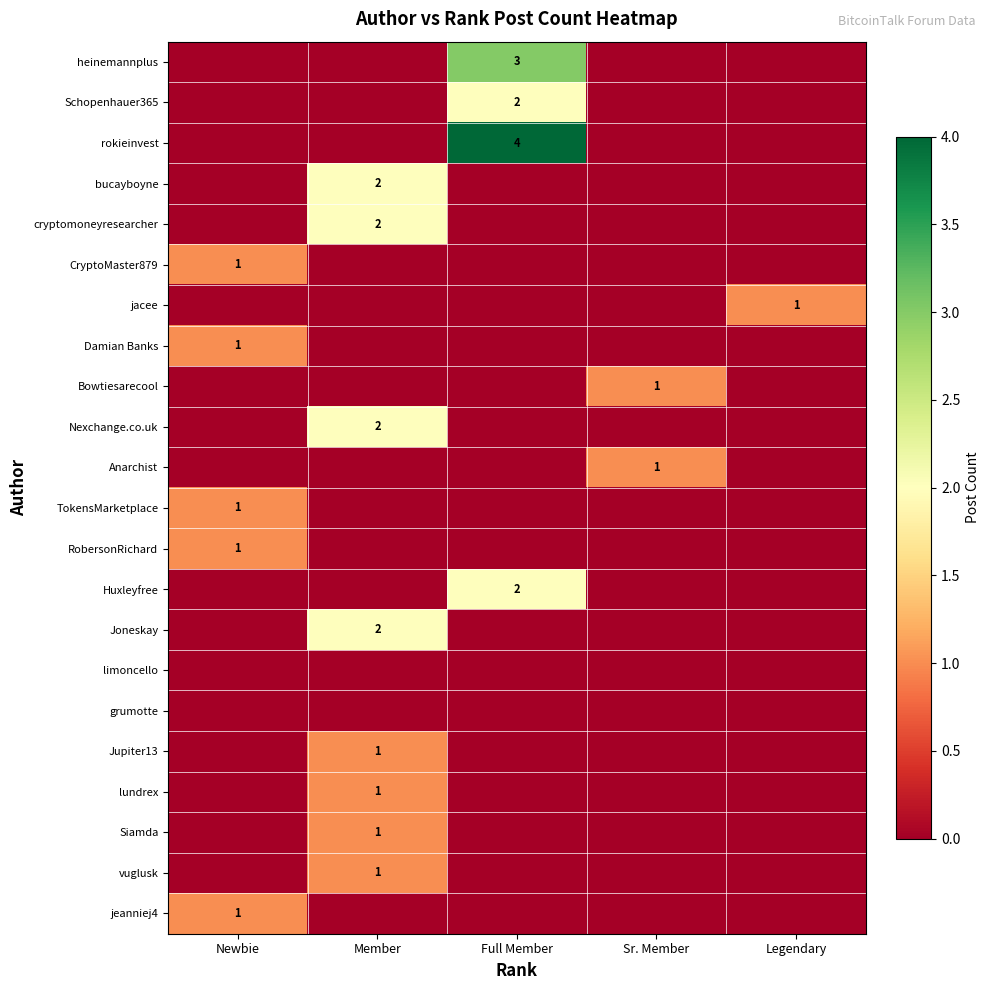

At which category is the sum across all series the highest?

Member